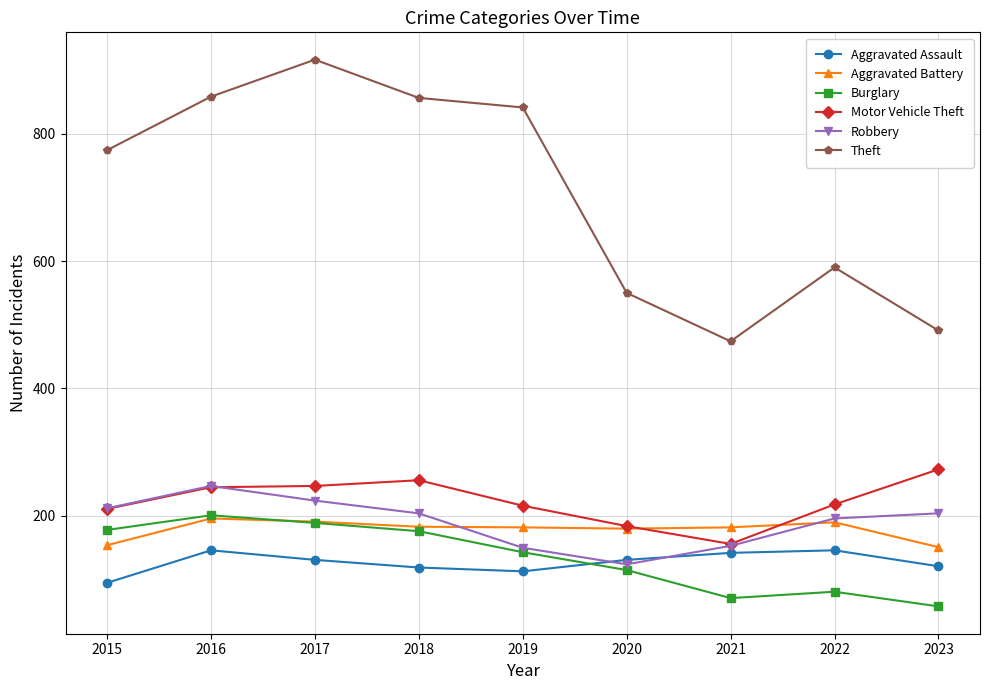

Is it true that Theft equals 1331 at 2018?

False